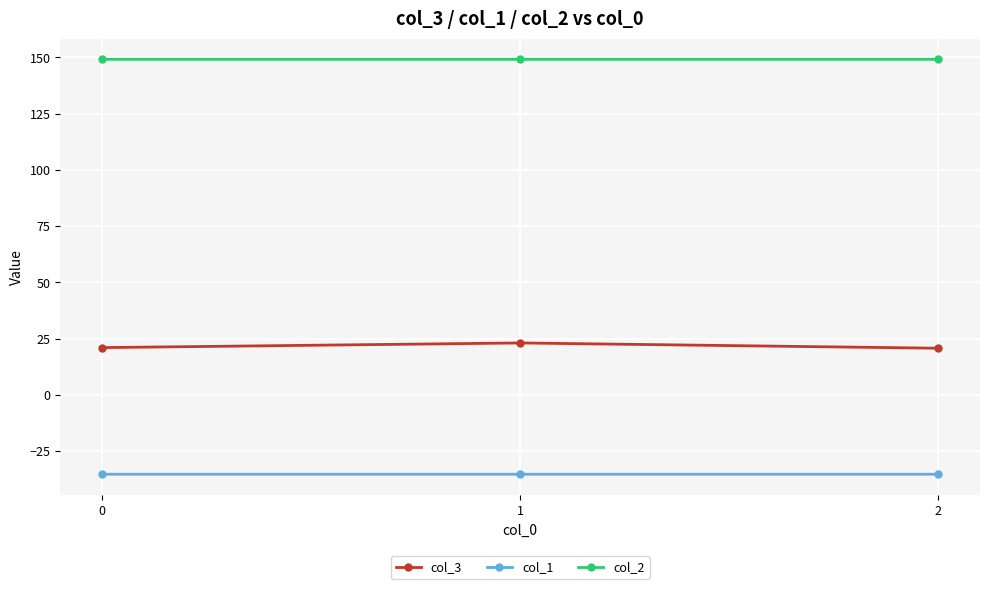

The value of col_2 at 1 is 66.5. True or false?

False